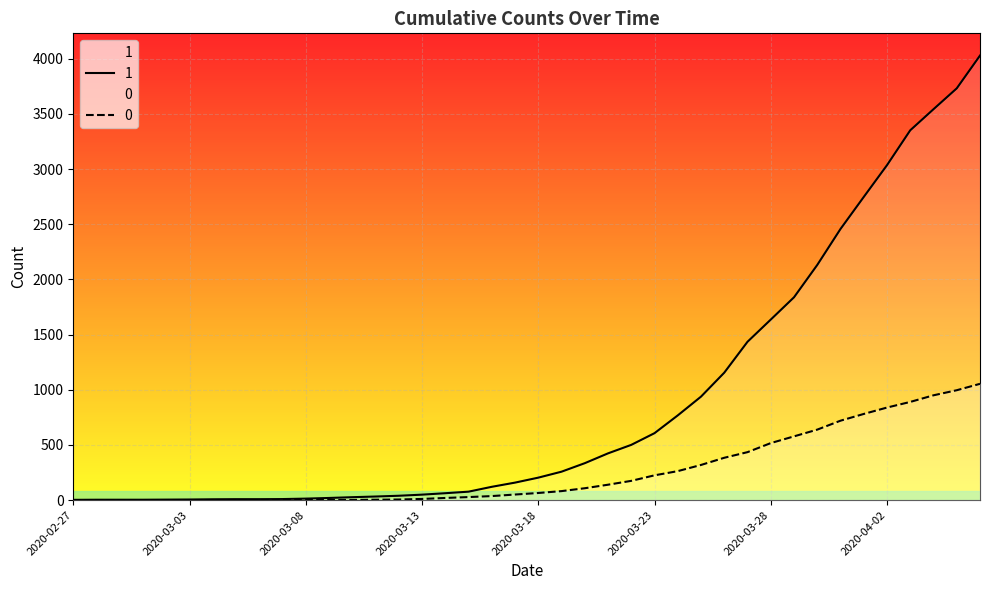

Which series has the widest spread of values?

1